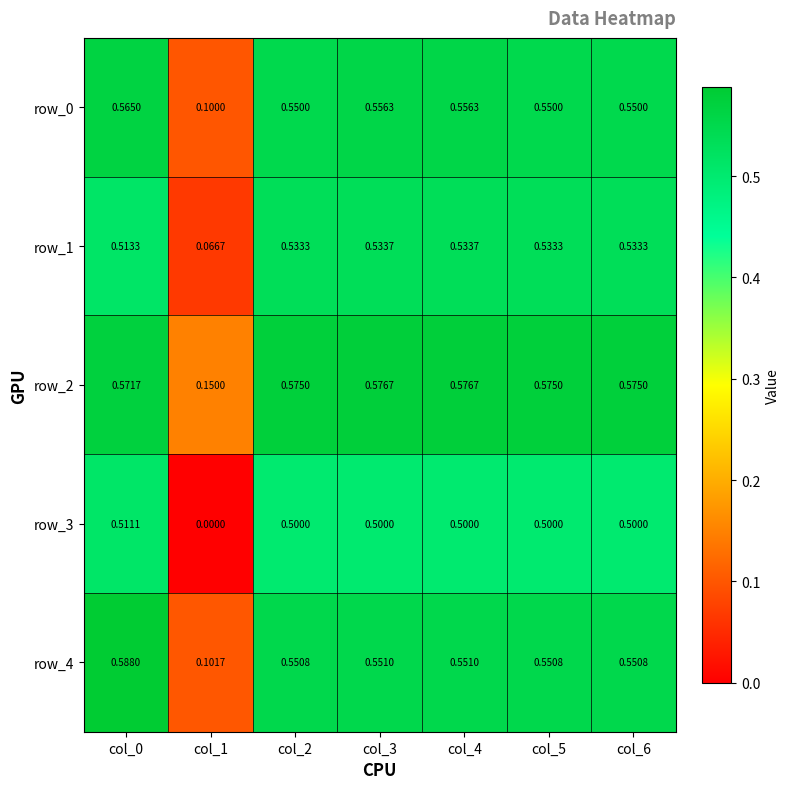

Between col_0 and col_5, which series saw the biggest shift?

row_4